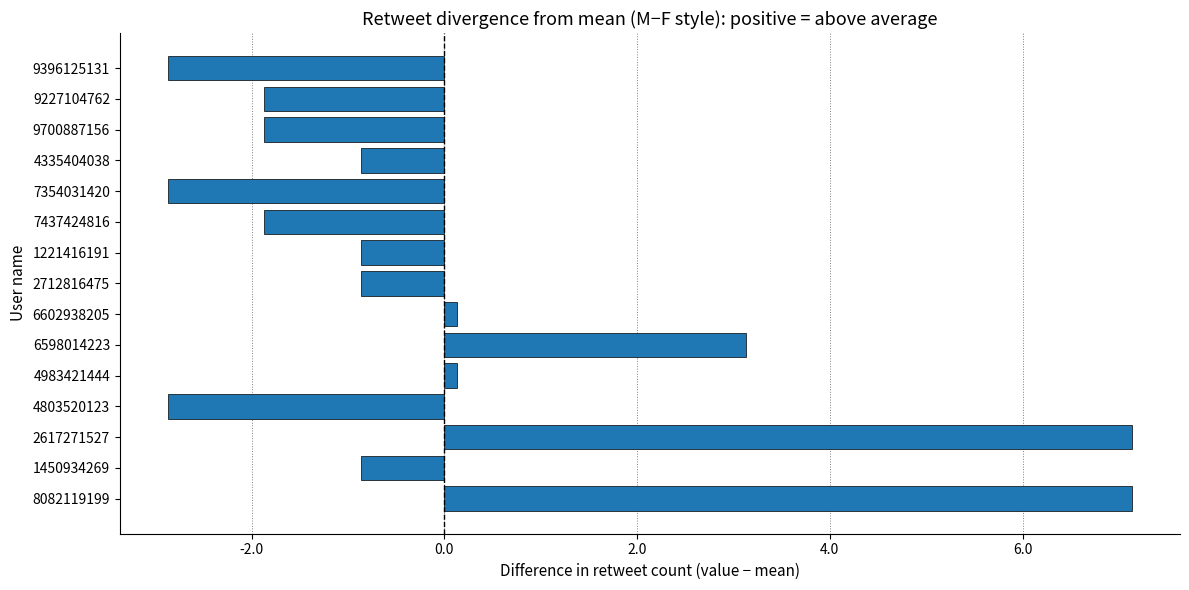

How many series are shown in this chart?

1